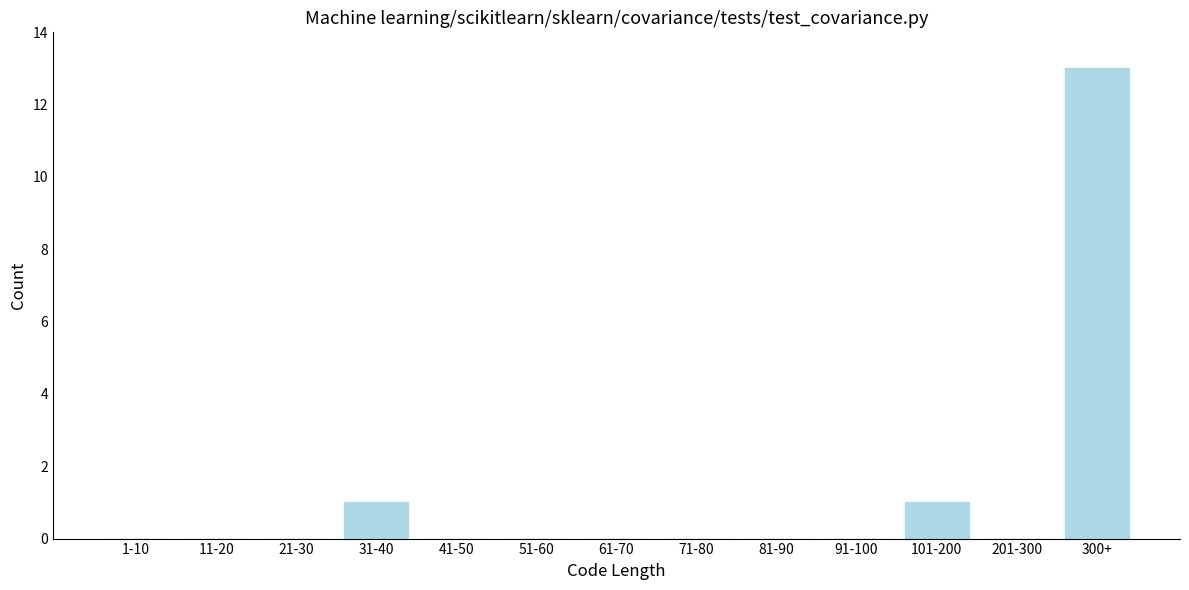

Reading right to left, what are all the values shown in this chart?

300+=13	201-300=0	101-200=1	91-100=0	81-90=0	71-80=0	61-70=0	51-60=0	41-50=0	31-40=1	21-30=0	11-20=0	1-10=0